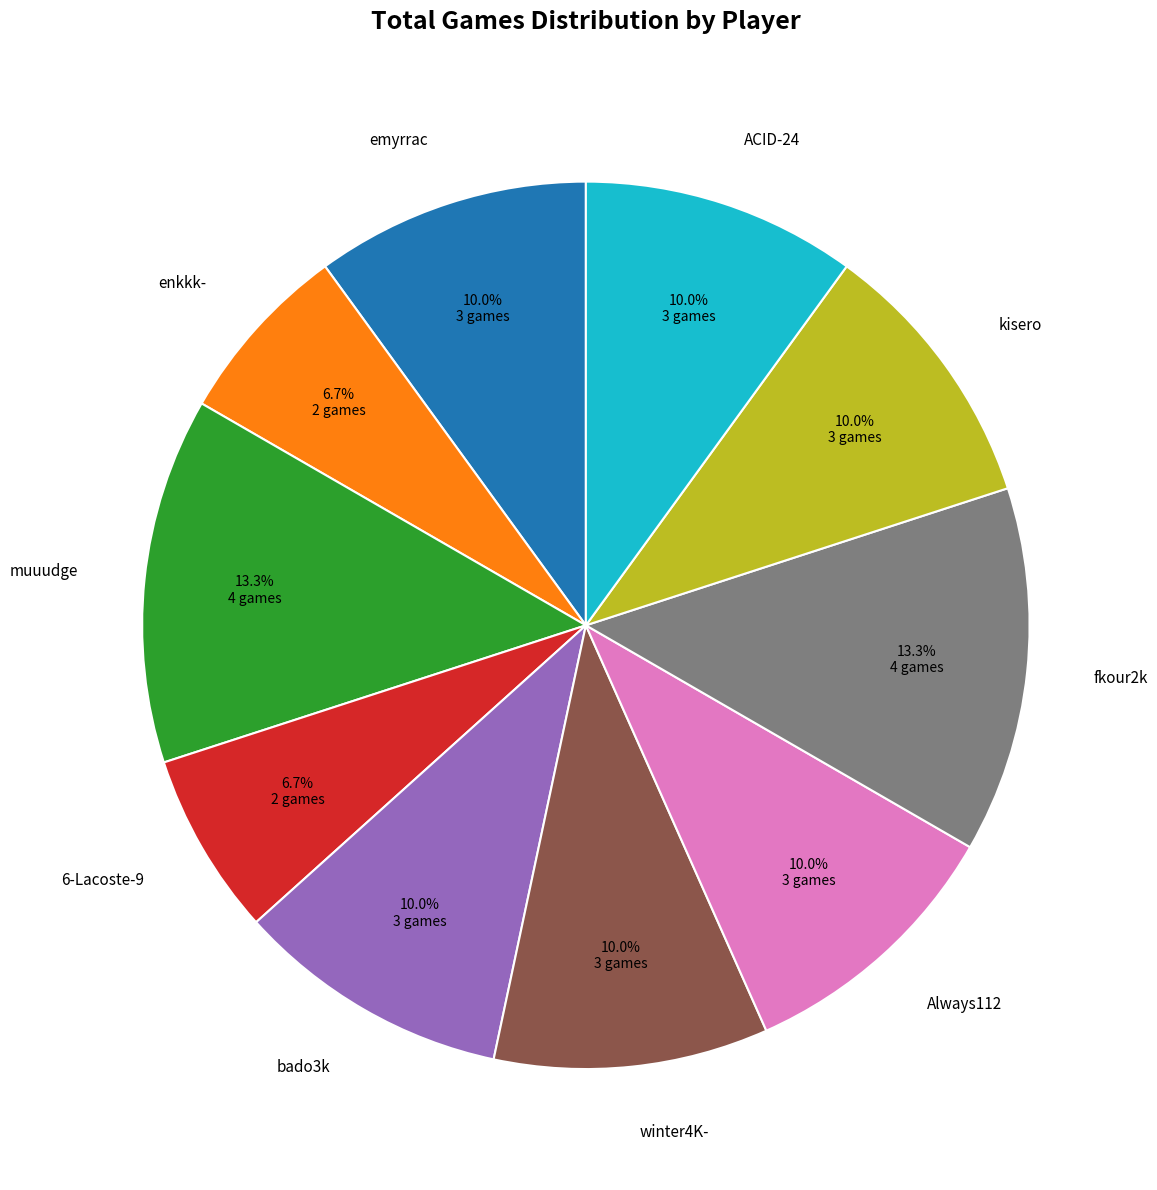

Combined, what portion of the pie is bado3k and enkkk-?

16.7%